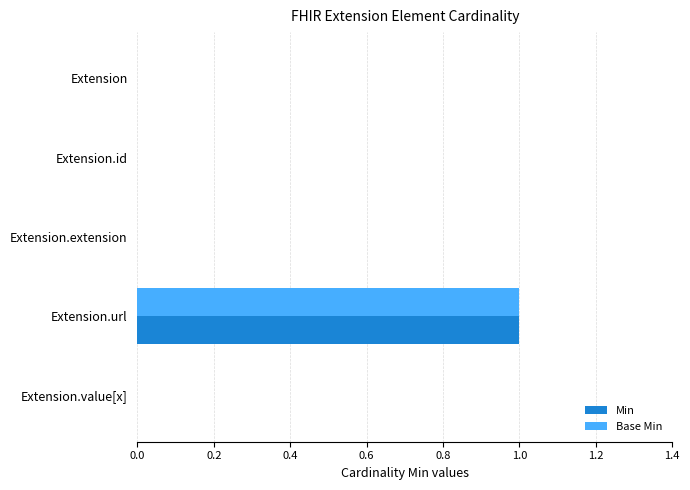

How many data points does each series have?

5